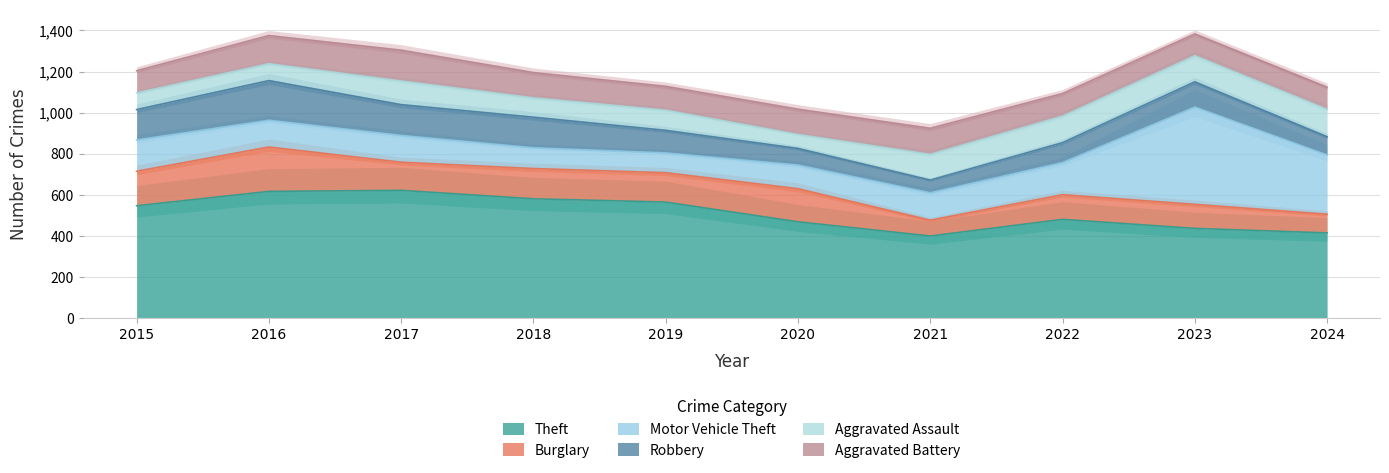

Which category has the highest value across all series?

2017